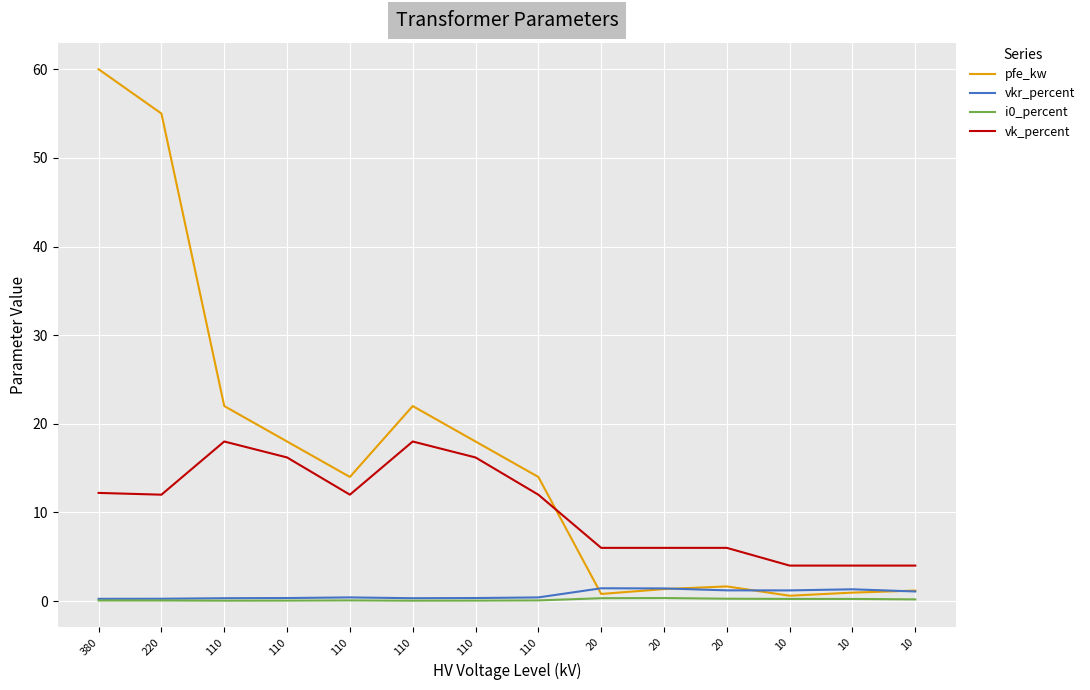

Does the chart have visible grid lines?

Yes